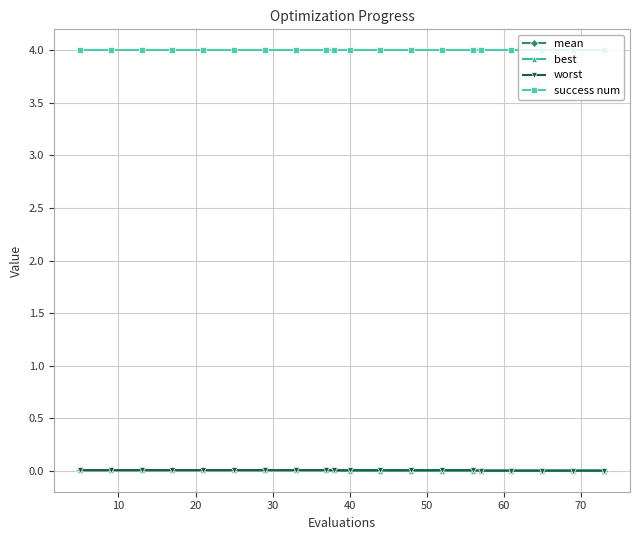

What is the maximum value shown in the chart?

4.0